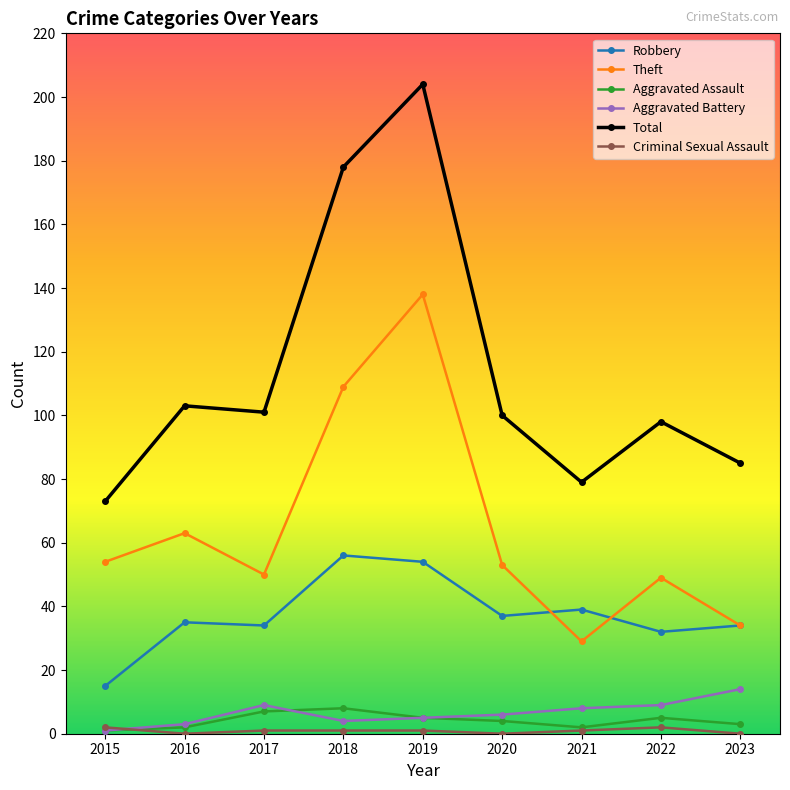

Which series changed the most between 2019 and 2023?

Total